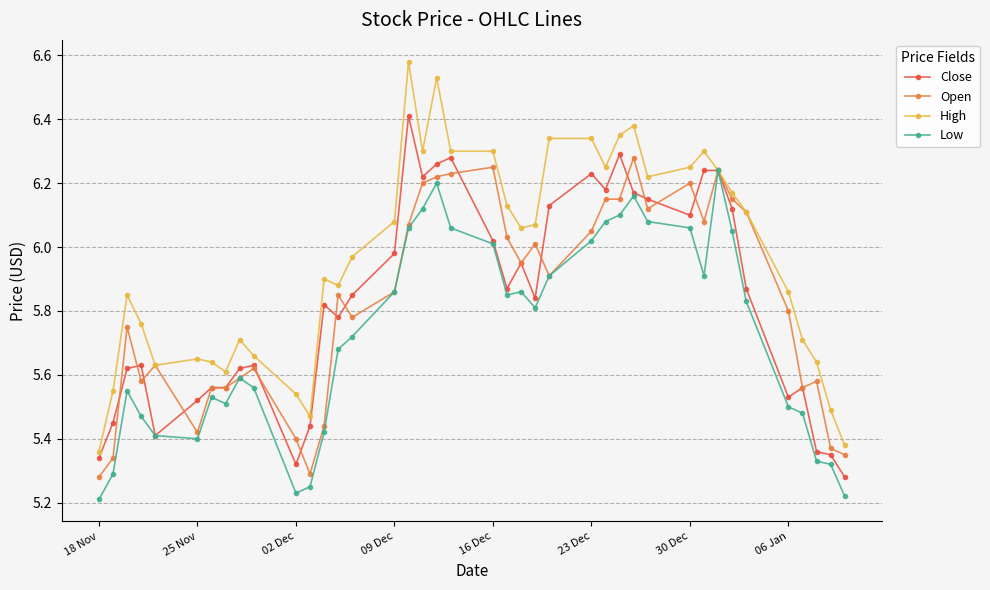

Which series has the largest range (max minus min)?

High